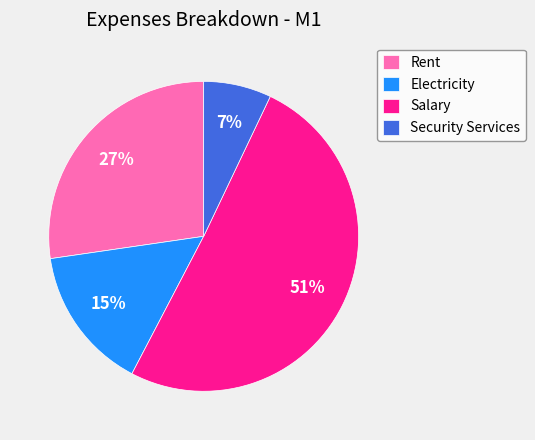

Is Electricity the majority of the pie?

No